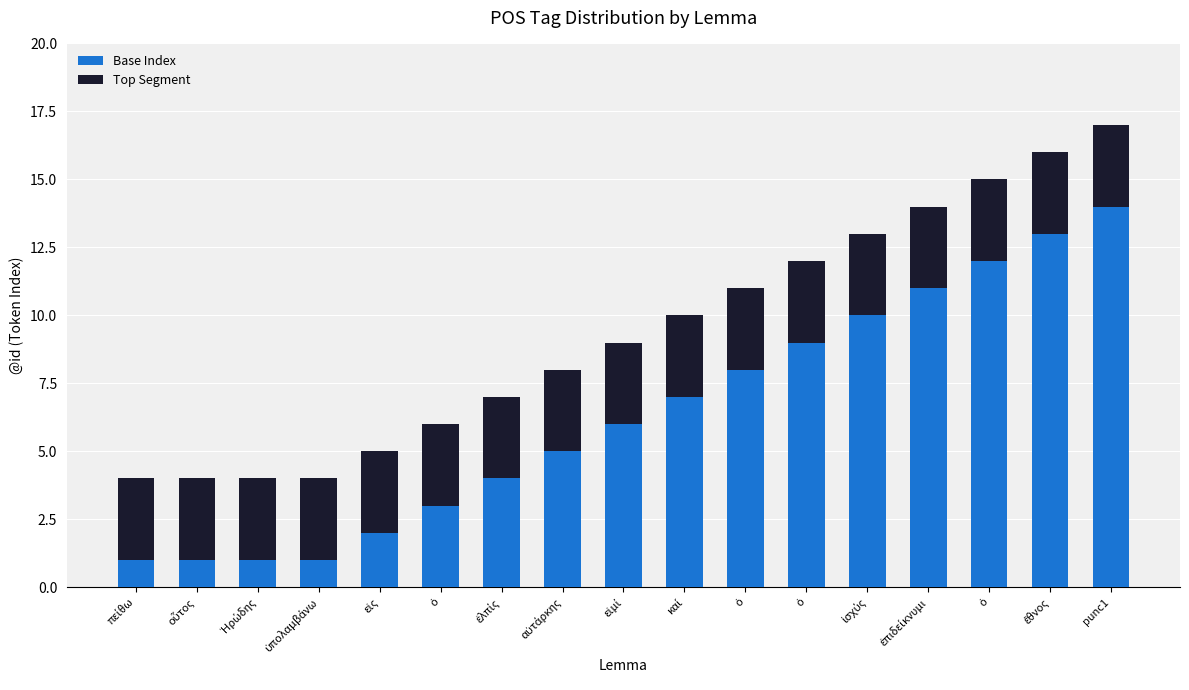

How many categories are shown in the chart?

17